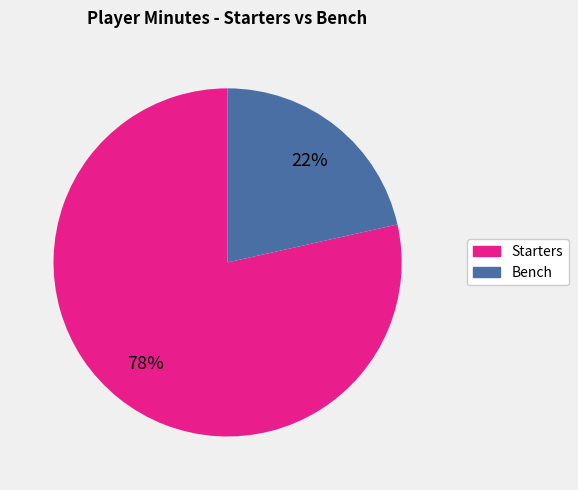

Is there any slice that represents more than half of the pie?

Yes